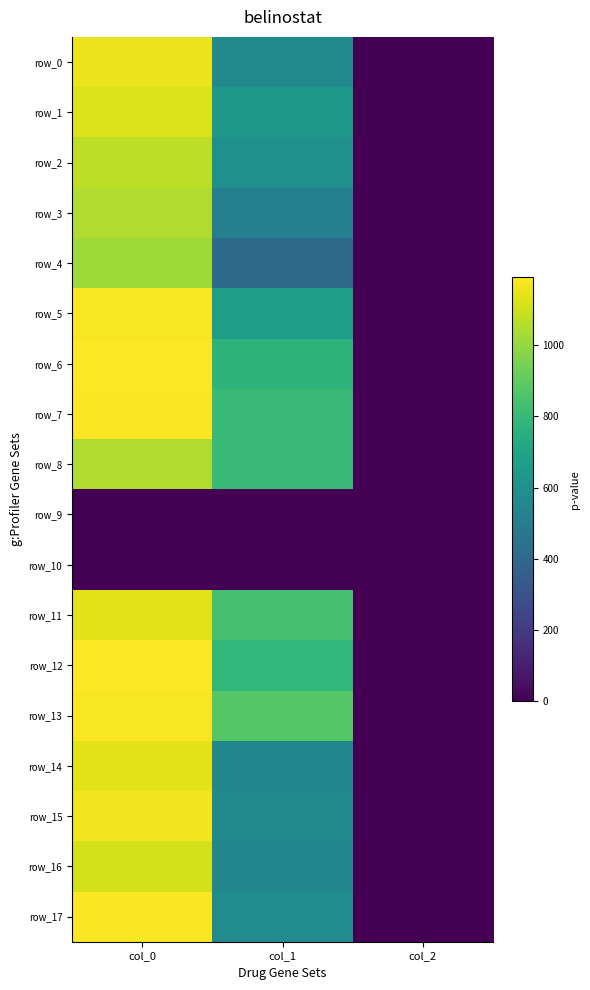

What is the sum of the row_4 values at col_0 and col_2?

1022.0